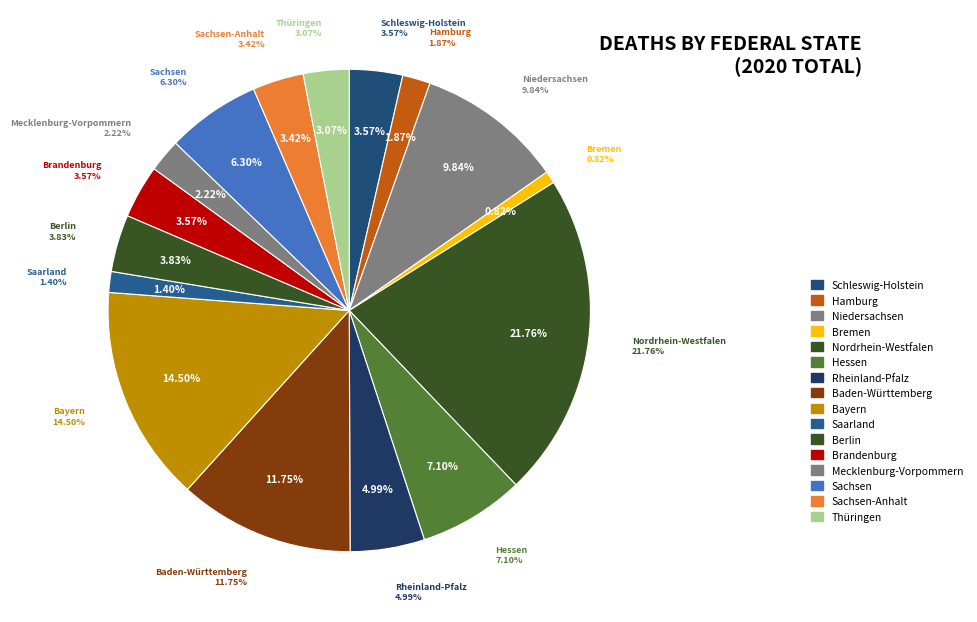

Combined, what portion of the pie is Nordrhein-Westfalen and Berlin?

25.6%